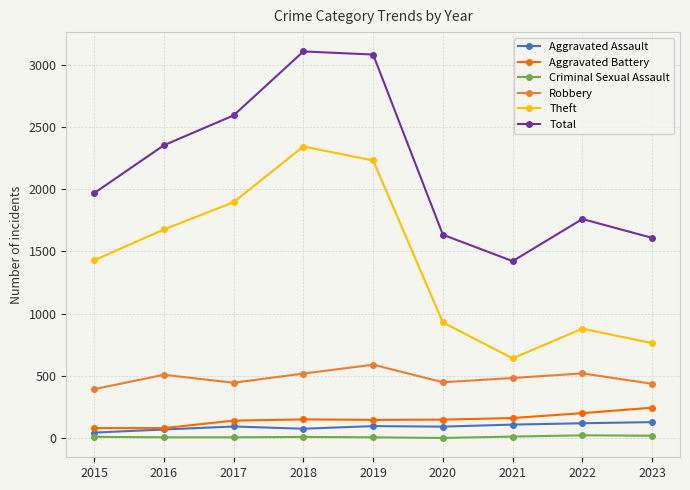

What is the sum of all Total values?

19522